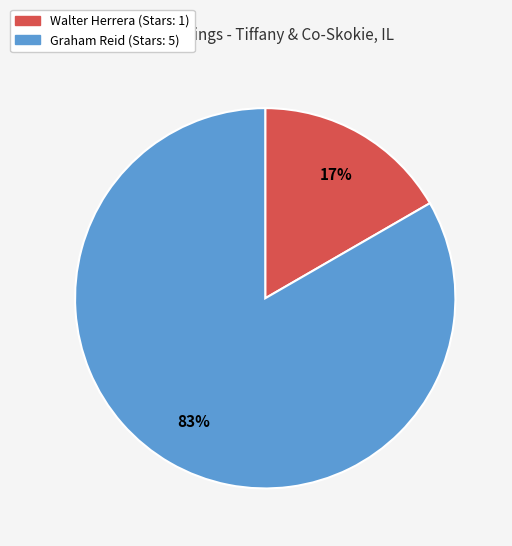

The Walter Herrera slice represents 27% of the pie. True or false?

False